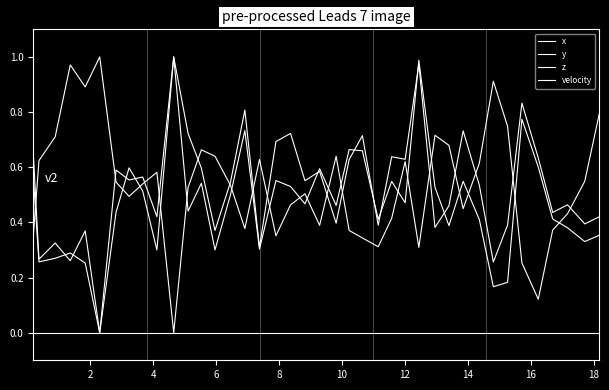

Which series ends up on top after the final intersection of z and x?

x